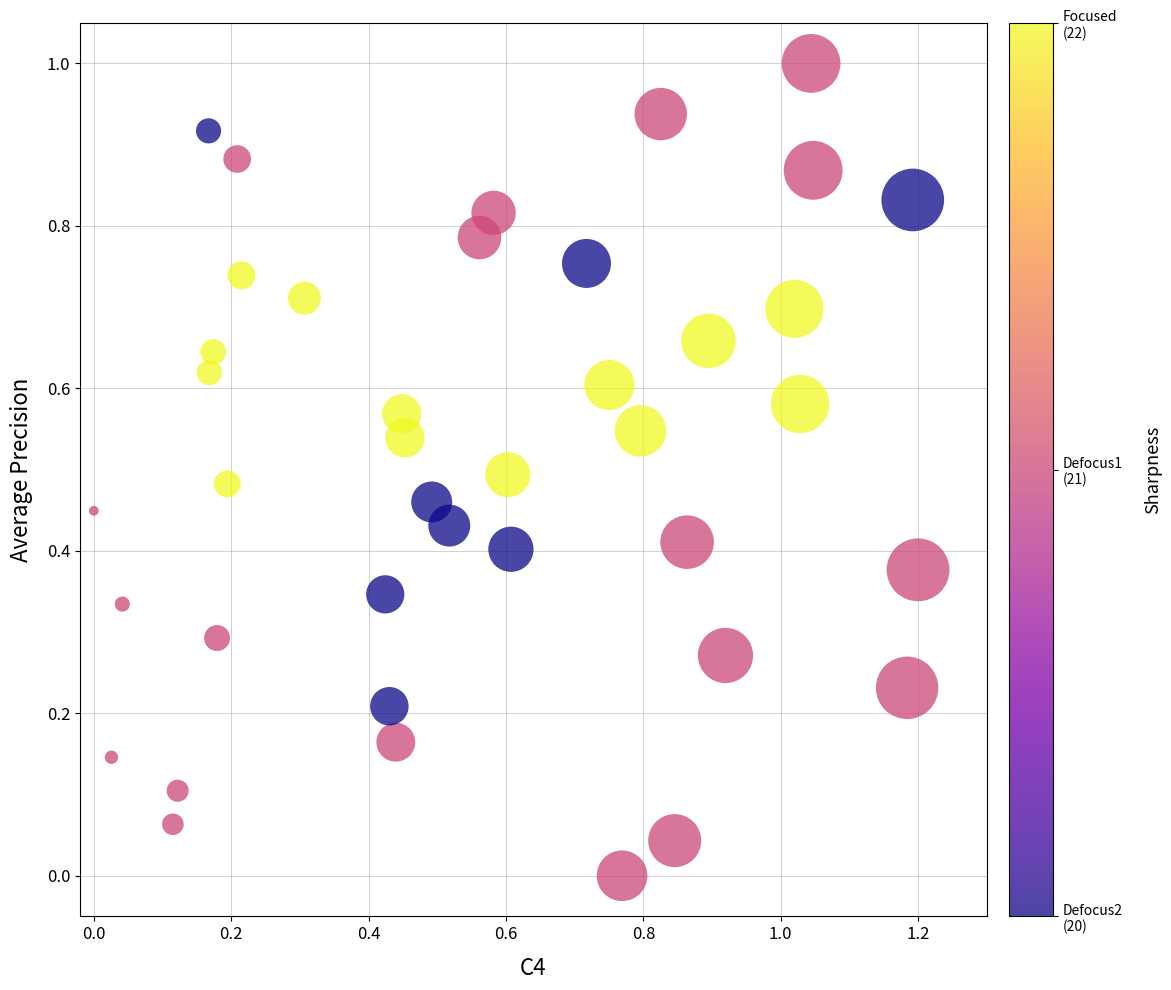

What is the range of X values (max minus min)?

1.2